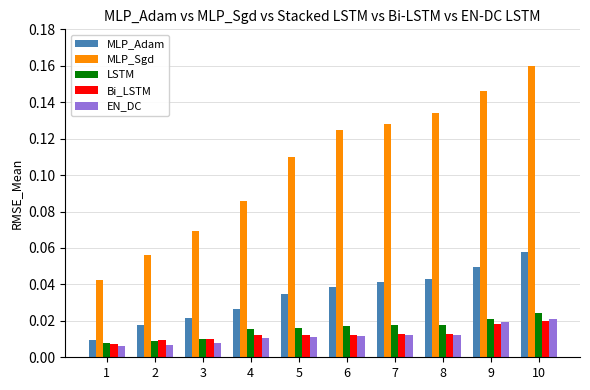

Are the bars grouped side by side (vs. stacked)?

Yes